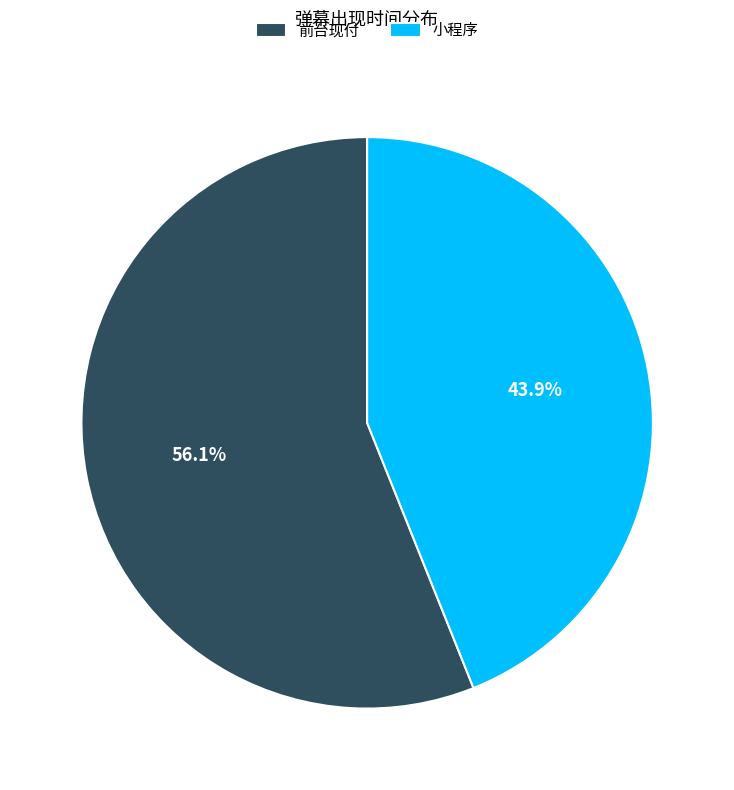

Count the number of slices in the pie.

2